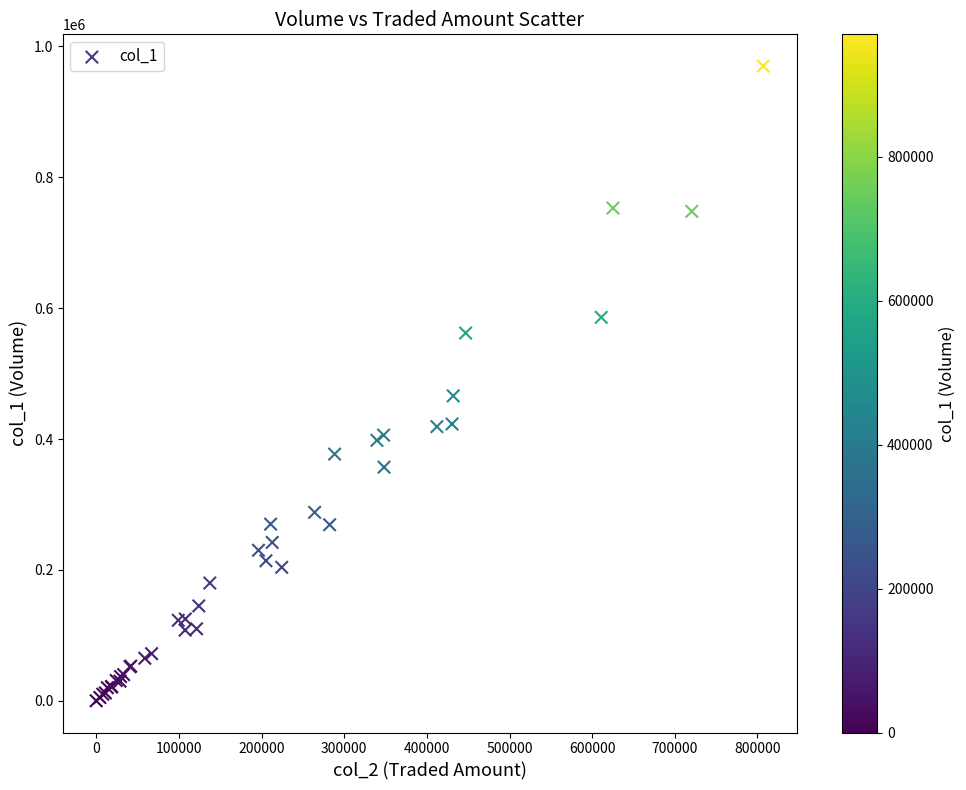

What Y value in the scatter plot is closest to 485000?

466000